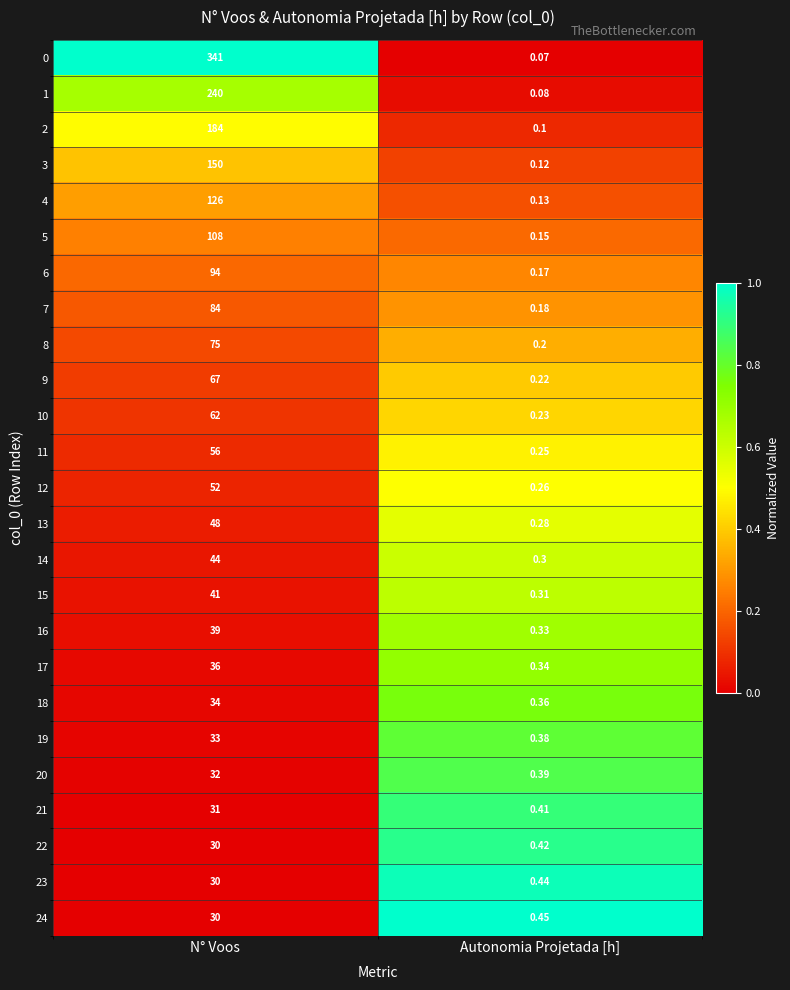

Rank the categories by 12 value from highest to lowest.

N° Voos, Autonomia Projetada [h]